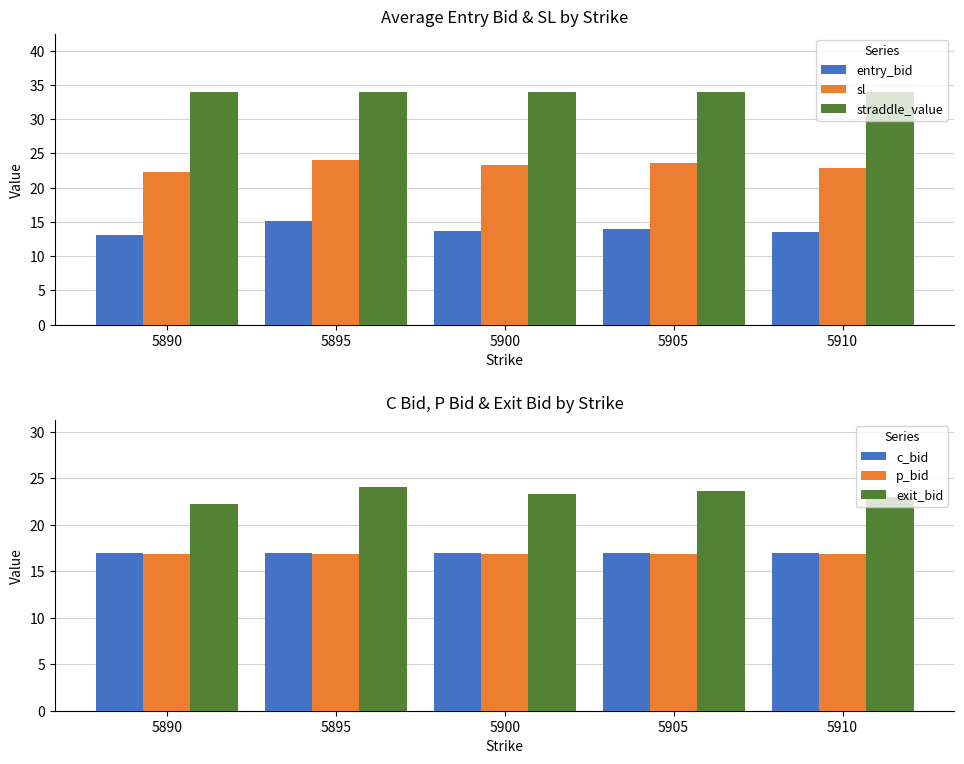

Reading left to right, extract all data points from this chart.

entry_bid: 13.1	15.2	13.7	13.9	13.5
sl: 22.3	24.1	23.3	23.6	22.9
straddle_value: 34.0	34.0	34.0	34.0	34.0
c_bid: 17.0	17.0	17.0	17.0	17.0
p_bid: 16.8	16.8	16.8	16.8	16.8
exit_bid: 22.3	24.1	23.3	23.6	22.9